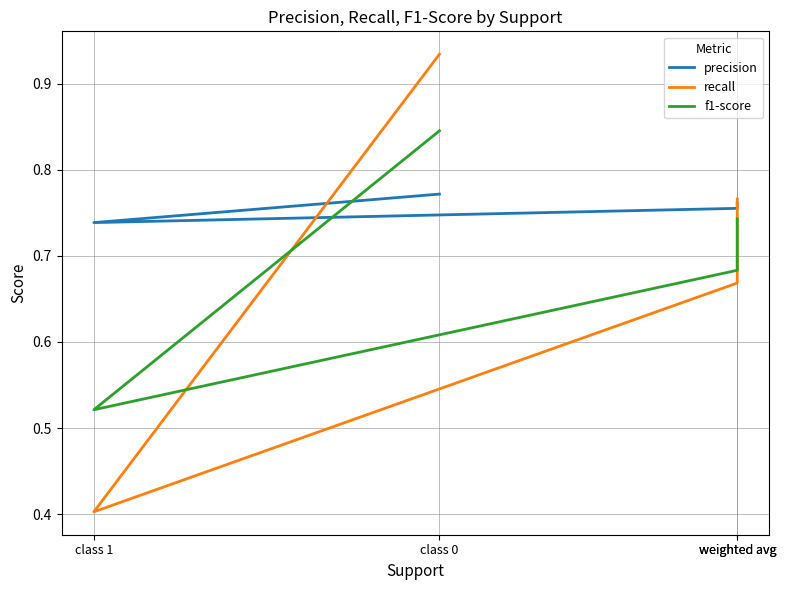

Reading left to right, what are all the values shown in this chart?

precision: 0.8	0.7	0.8	0.8
recall: 0.9	0.4	0.7	0.8
f1-score: 0.8	0.5	0.7	0.7